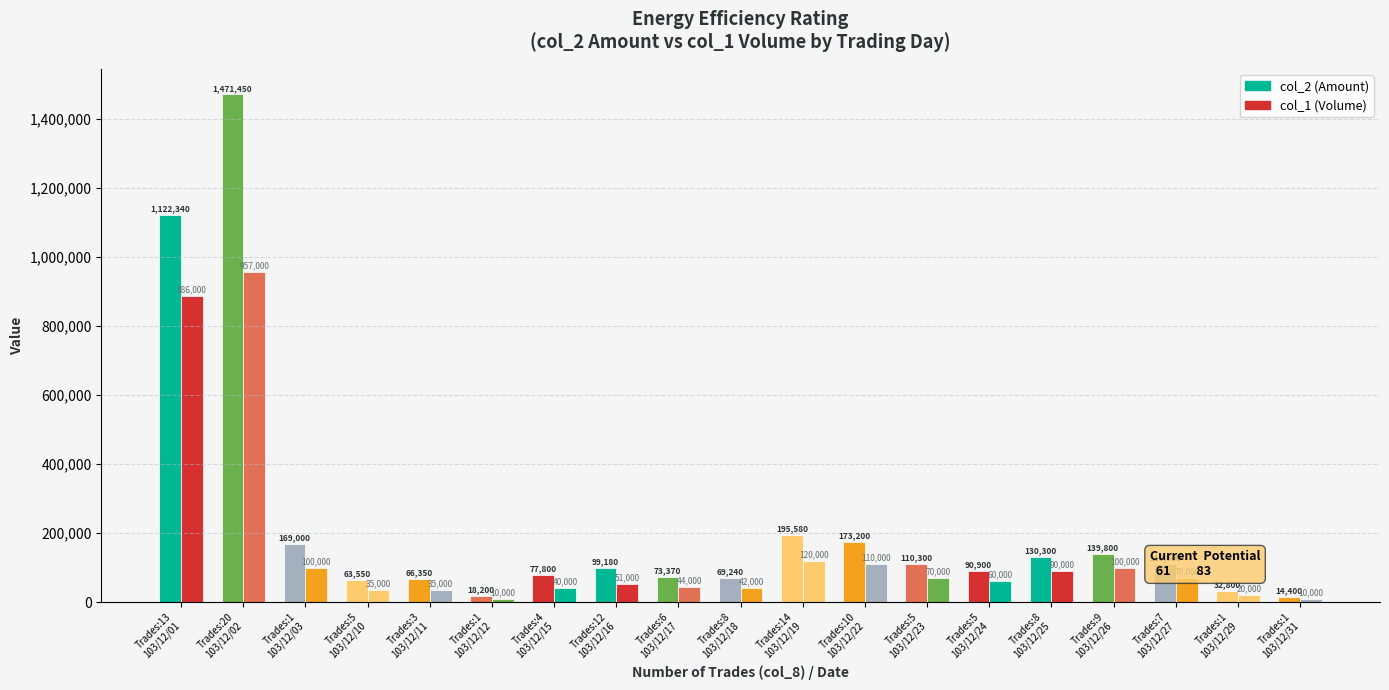

Reading left to right, what are all the values shown in this chart?

col_2 (Amount): Trades:13
103/12/01=1122340	Trades:20
103/12/02=1471450	Trades:1
103/12/03=169000	Trades:5
103/12/10=63550	Trades:3
103/12/11=66350	Trades:1
103/12/12=18200	Trades:4
103/12/15=77800	Trades:12
103/12/16=99180	Trades:6
103/12/17=73370	Trades:8
103/12/18=69240	Trades:14
103/12/19=195580	Trades:10
103/12/22=173200	Trades:5
103/12/23=110300	Trades:5
103/12/24=90900	Trades:8
103/12/25=130300	Trades:9
103/12/26=139800	Trades:7
103/12/27=110600	Trades:1
103/12/29=32800	Trades:1
103/12/31=14400
col_1 (Volume): Trades:13
103/12/01=886000	Trades:20
103/12/02=957000	Trades:1
103/12/03=100000	Trades:5
103/12/10=35000	Trades:3
103/12/11=35000	Trades:1
103/12/12=10000	Trades:4
103/12/15=40000	Trades:12
103/12/16=51000	Trades:6
103/12/17=44000	Trades:8
103/12/18=42000	Trades:14
103/12/19=120000	Trades:10
103/12/22=110000	Trades:5
103/12/23=70000	Trades:5
103/12/24=60000	Trades:8
103/12/25=90000	Trades:9
103/12/26=100000	Trades:7
103/12/27=70000	Trades:1
103/12/29=20000	Trades:1
103/12/31=10000